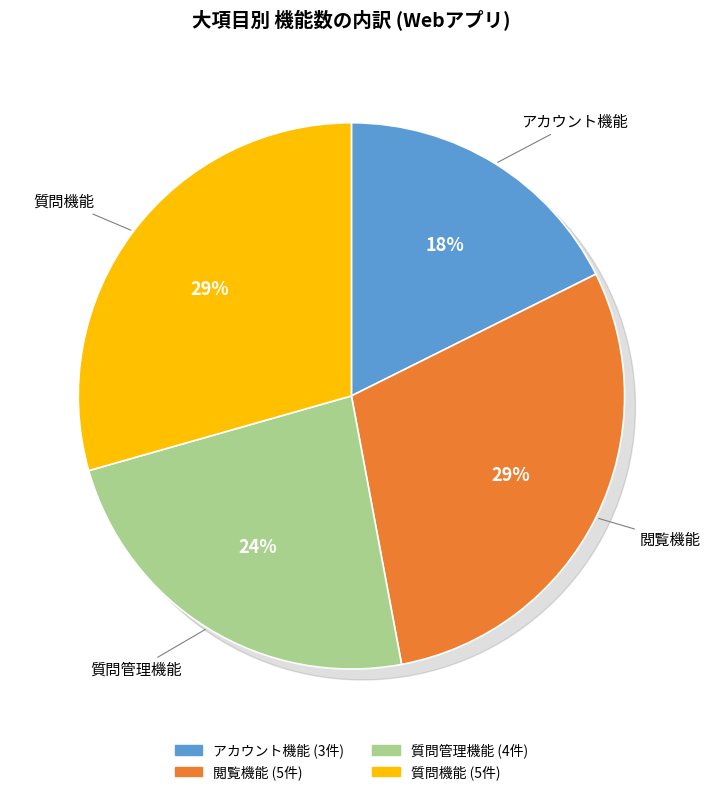

Combined, do アカウント機能 and 質問機能 account for over 50%?

No